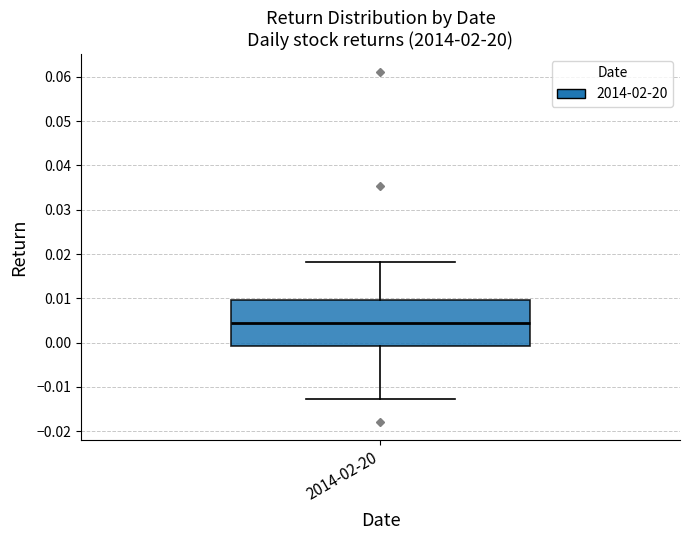

Read this box plot against the y-axis: the position of the median line, the range covered by the box, and the ends of both whiskers. The values are not printed on the chart, so give them approximately, as read against the axis.

median 0.005, box -0.001 to 0.010, whiskers -0.013 to 0.018